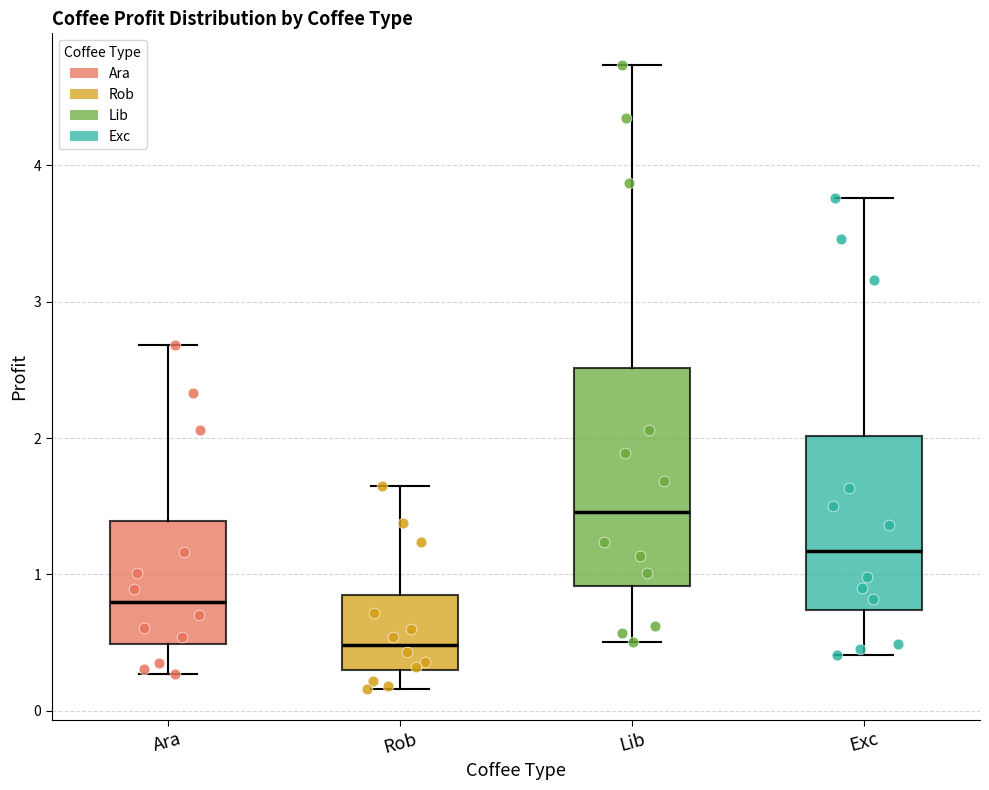

Comparing the boxes themselves (not the whiskers), which one is the tallest?

Lib